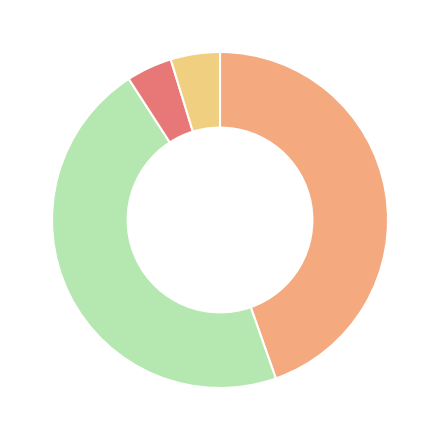

Which category has the smallest portion of the pie?

MSE